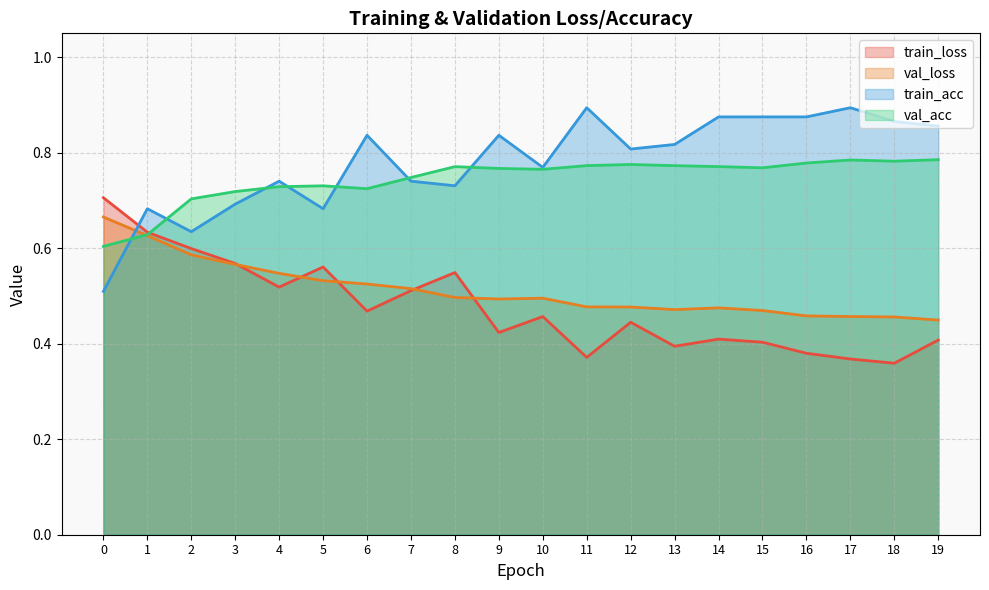

What is the average value of the train_acc series?

0.8